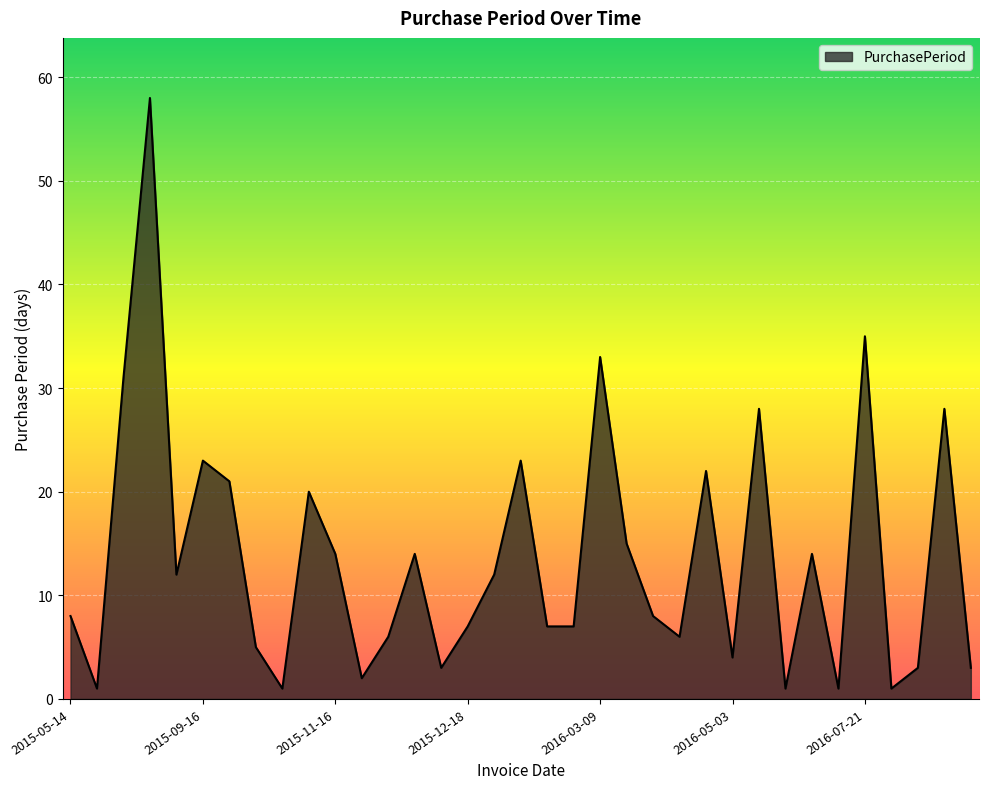

What is the difference between the maximum and minimum values?

57